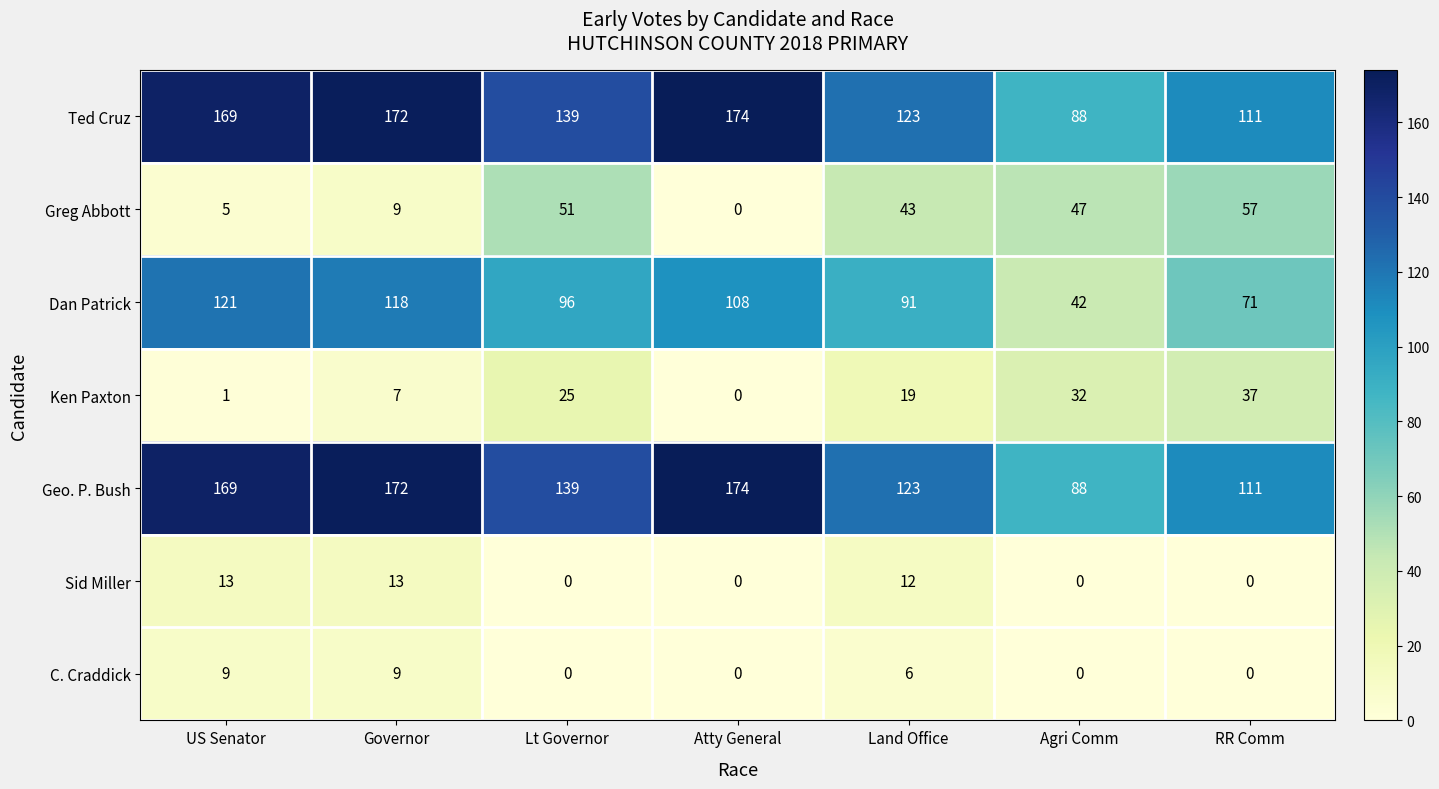

The Sid Miller series shows 19 at Governor. True or false?

False